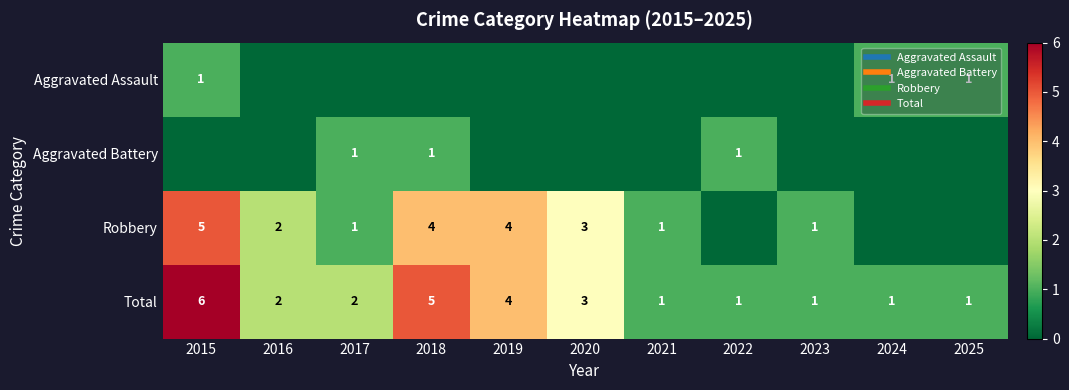

At which label is Total closest to 3?

2020